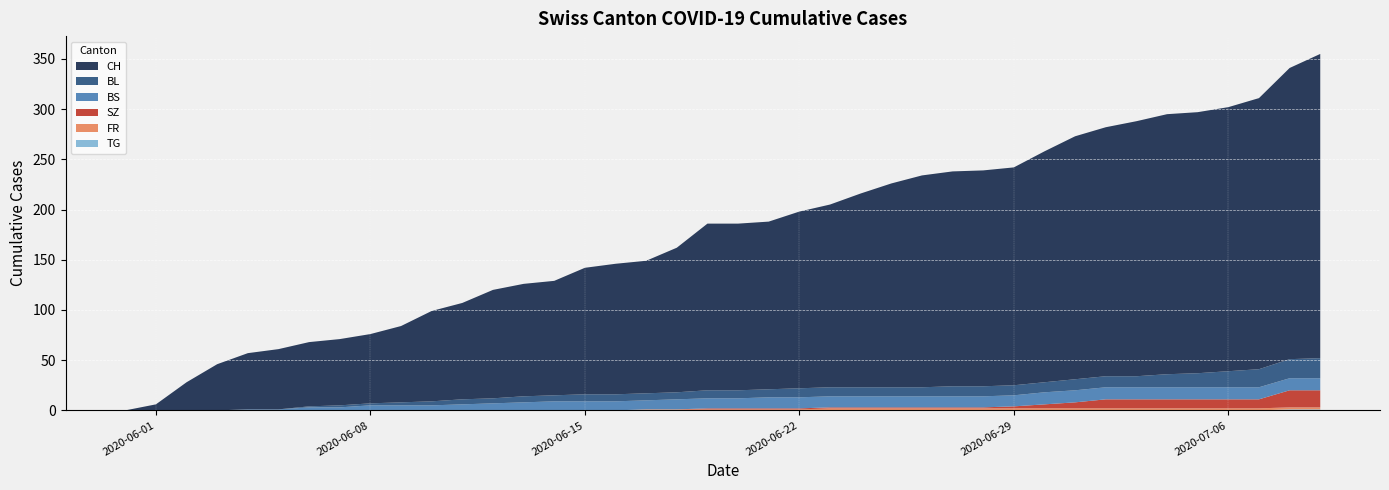

Reading right to left, extract all data points from this chart.

CH: 2020-07-09=303	2020-07-08=290	2020-07-07=270	2020-07-06=263	2020-07-05=260	2020-07-04=259	2020-07-03=254	2020-07-02=248	2020-07-01=242	2020-06-30=230	2020-06-29=217	2020-06-28=215	2020-06-27=214	2020-06-26=211	2020-06-25=203	2020-06-24=193	2020-06-23=182	2020-06-22=176	2020-06-21=167	2020-06-20=166	2020-06-19=166	2020-06-18=144	2020-06-17=132	2020-06-16=130	2020-06-15=126	2020-06-14=114	2020-06-13=112	2020-06-12=108	2020-06-11=96	2020-06-10=90	2020-06-09=76	2020-06-08=69	2020-06-07=66	2020-06-06=64	2020-06-05=60	2020-06-04=56	2020-06-03=46	2020-06-02=28	2020-06-01=6	2020-05-31=0
BL: 2020-07-09=20	2020-07-08=19	2020-07-07=18	2020-07-06=16	2020-07-05=14	2020-07-04=13	2020-07-03=11	2020-07-02=11	2020-07-01=11	2020-06-30=10	2020-06-29=10	2020-06-28=10	2020-06-27=10	2020-06-26=9	2020-06-25=9	2020-06-24=9	2020-06-23=9	2020-06-22=9	2020-06-21=8	2020-06-20=8	2020-06-19=8	2020-06-18=7	2020-06-17=7	2020-06-16=7	2020-06-15=7	2020-06-14=6	2020-06-13=6	2020-06-12=5	2020-06-11=5	2020-06-10=4	2020-06-09=3	2020-06-08=2	2020-06-07=2	2020-06-06=1	2020-06-05=0	2020-06-04=0	2020-06-03=0	2020-06-02=0	2020-06-01=0	2020-05-31=0
BS: 2020-07-09=12	2020-07-08=12	2020-07-07=12	2020-07-06=12	2020-07-05=12	2020-07-04=12	2020-07-03=12	2020-07-02=12	2020-07-01=12	2020-06-30=12	2020-06-29=11	2020-06-28=11	2020-06-27=11	2020-06-26=11	2020-06-25=11	2020-06-24=11	2020-06-23=11	2020-06-22=11	2020-06-21=11	2020-06-20=10	2020-06-19=10	2020-06-18=10	2020-06-17=9	2020-06-16=9	2020-06-15=9	2020-06-14=9	2020-06-13=8	2020-06-12=7	2020-06-11=6	2020-06-10=5	2020-06-09=5	2020-06-08=5	2020-06-07=3	2020-06-06=3	2020-06-05=1	2020-06-04=1	2020-06-03=0	2020-06-02=0	2020-06-01=0	2020-05-31=0
SZ: 2020-07-09=17	2020-07-08=17	2020-07-07=9	2020-07-06=9	2020-07-05=9	2020-07-04=9	2020-07-03=9	2020-07-02=9	2020-07-01=6	2020-06-30=4	2020-06-29=2	2020-06-28=1	2020-06-27=1	2020-06-26=1	2020-06-25=1	2020-06-24=1	2020-06-23=1	2020-06-22=1	2020-06-21=1	2020-06-20=1	2020-06-19=1	2020-06-18=0	2020-06-17=0	2020-06-16=0	2020-06-15=0	2020-06-14=0	2020-06-13=0	2020-06-12=0	2020-06-11=0	2020-06-10=0	2020-06-09=0	2020-06-08=0	2020-06-07=0	2020-06-06=0	2020-06-05=0	2020-06-04=0	2020-06-03=0	2020-06-02=0	2020-06-01=0	2020-05-31=0
FR: 2020-07-09=2	2020-07-08=2	2020-07-07=2	2020-07-06=2	2020-07-05=2	2020-07-04=2	2020-07-03=2	2020-07-02=2	2020-07-01=2	2020-06-30=2	2020-06-29=2	2020-06-28=2	2020-06-27=2	2020-06-26=2	2020-06-25=2	2020-06-24=2	2020-06-23=2	2020-06-22=1	2020-06-21=1	2020-06-20=1	2020-06-19=1	2020-06-18=1	2020-06-17=1	2020-06-16=0	2020-06-15=0	2020-06-14=0	2020-06-13=0	2020-06-12=0	2020-06-11=0	2020-06-10=0	2020-06-09=0	2020-06-08=0	2020-06-07=0	2020-06-06=0	2020-06-05=0	2020-06-04=0	2020-06-03=0	2020-06-02=0	2020-06-01=0	2020-05-31=0
TG: 2020-07-09=1	2020-07-08=1	2020-07-07=0	2020-07-06=0	2020-07-05=0	2020-07-04=0	2020-07-03=0	2020-07-02=0	2020-07-01=0	2020-06-30=0	2020-06-29=0	2020-06-28=0	2020-06-27=0	2020-06-26=0	2020-06-25=0	2020-06-24=0	2020-06-23=0	2020-06-22=0	2020-06-21=0	2020-06-20=0	2020-06-19=0	2020-06-18=0	2020-06-17=0	2020-06-16=0	2020-06-15=0	2020-06-14=0	2020-06-13=0	2020-06-12=0	2020-06-11=0	2020-06-10=0	2020-06-09=0	2020-06-08=0	2020-06-07=0	2020-06-06=0	2020-06-05=0	2020-06-04=0	2020-06-03=0	2020-06-02=0	2020-06-01=0	2020-05-31=0